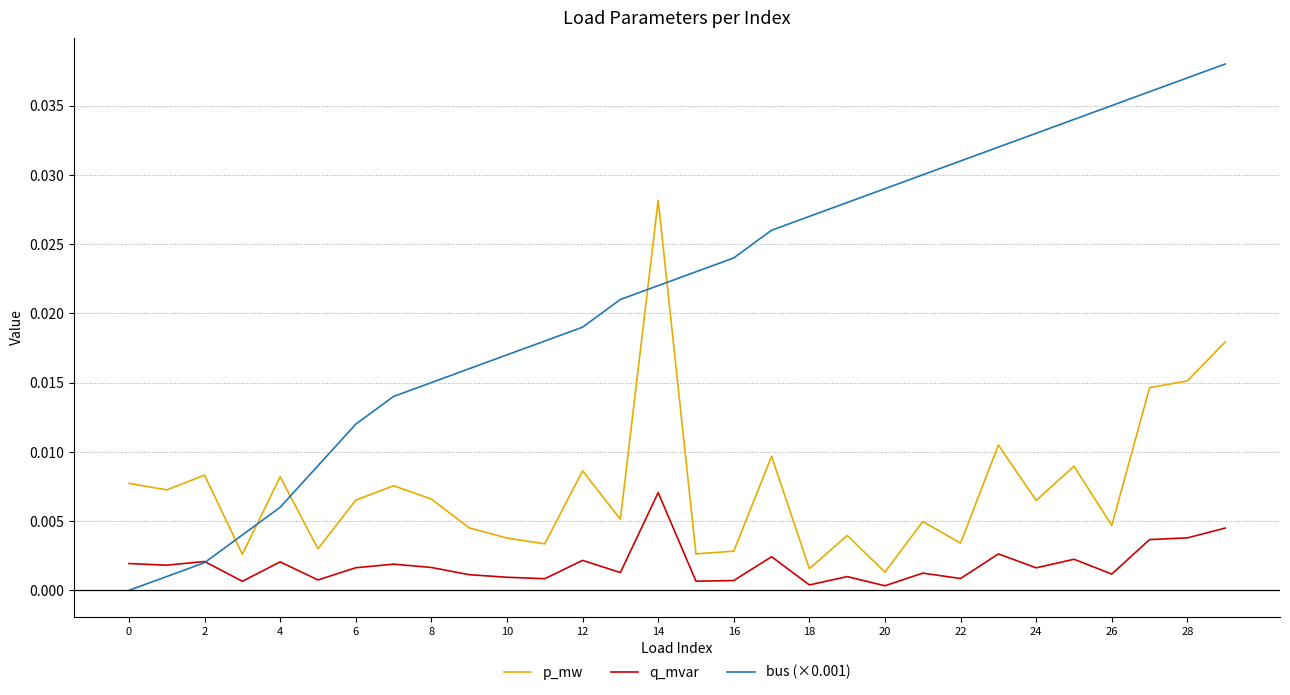

How many distinct data groups are displayed?

3